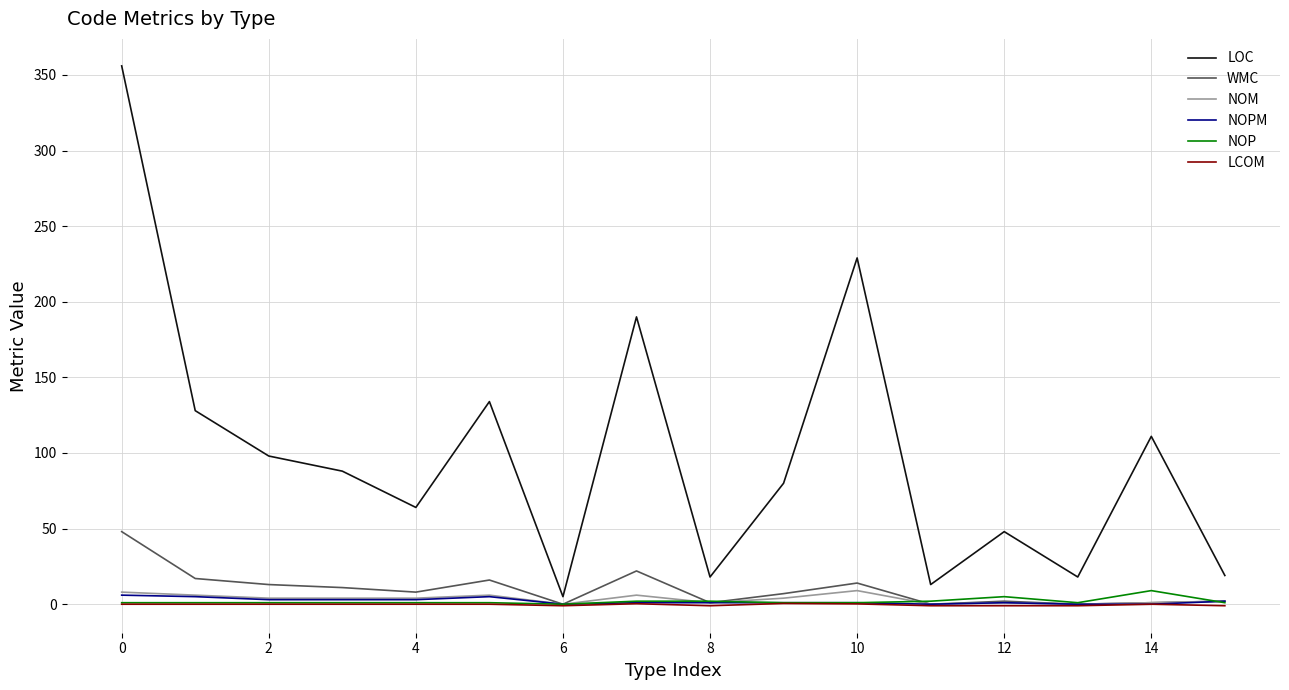

In LOC, how many points are lower than both neighbors (excluding endpoints)?

5